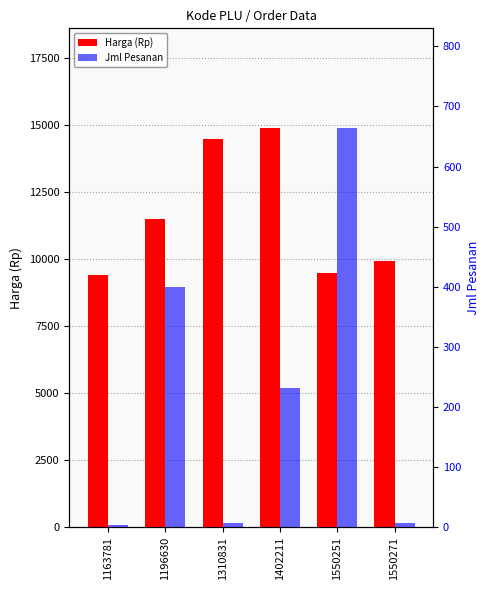

Rank the series by their maximum value, from highest to lowest.

Harga (Rp), Jml Pesanan